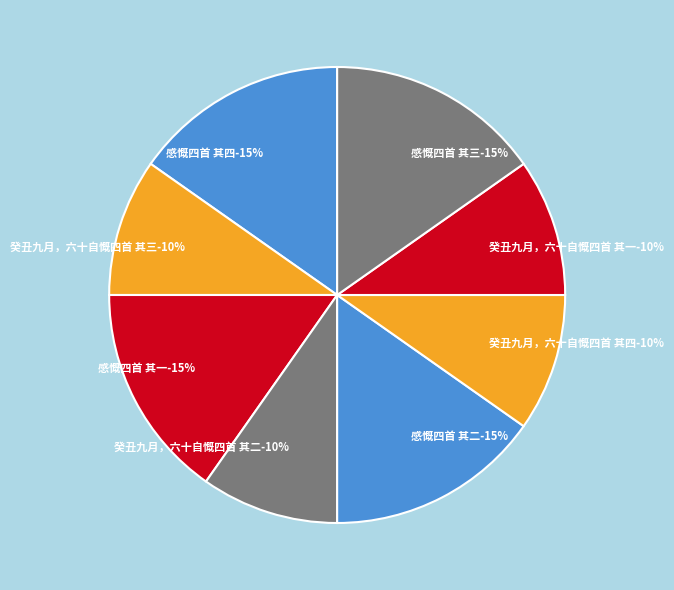

True or false: 感慨四首 其一 accounts for 15% of the total.

True